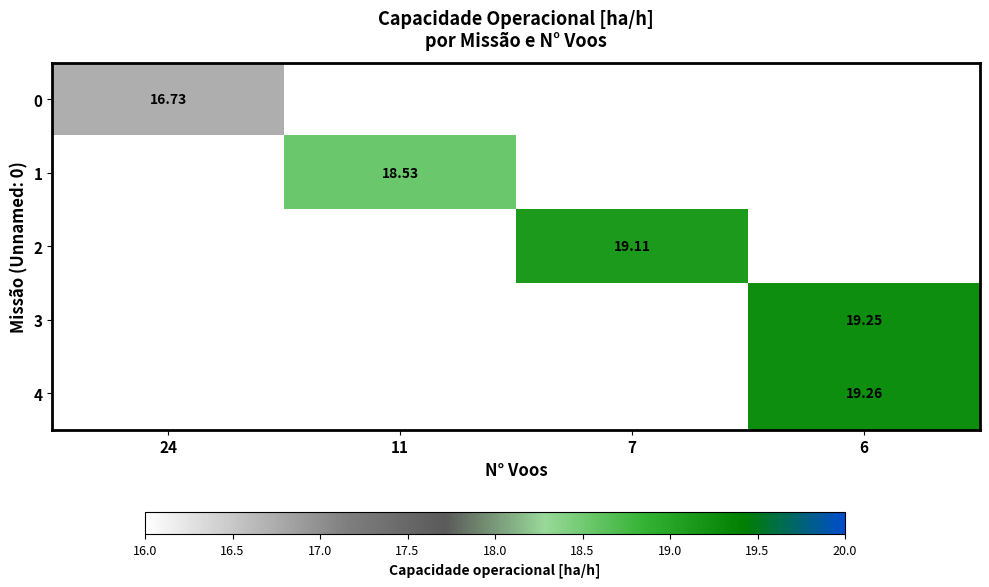

How many distinct data groups are displayed?

5